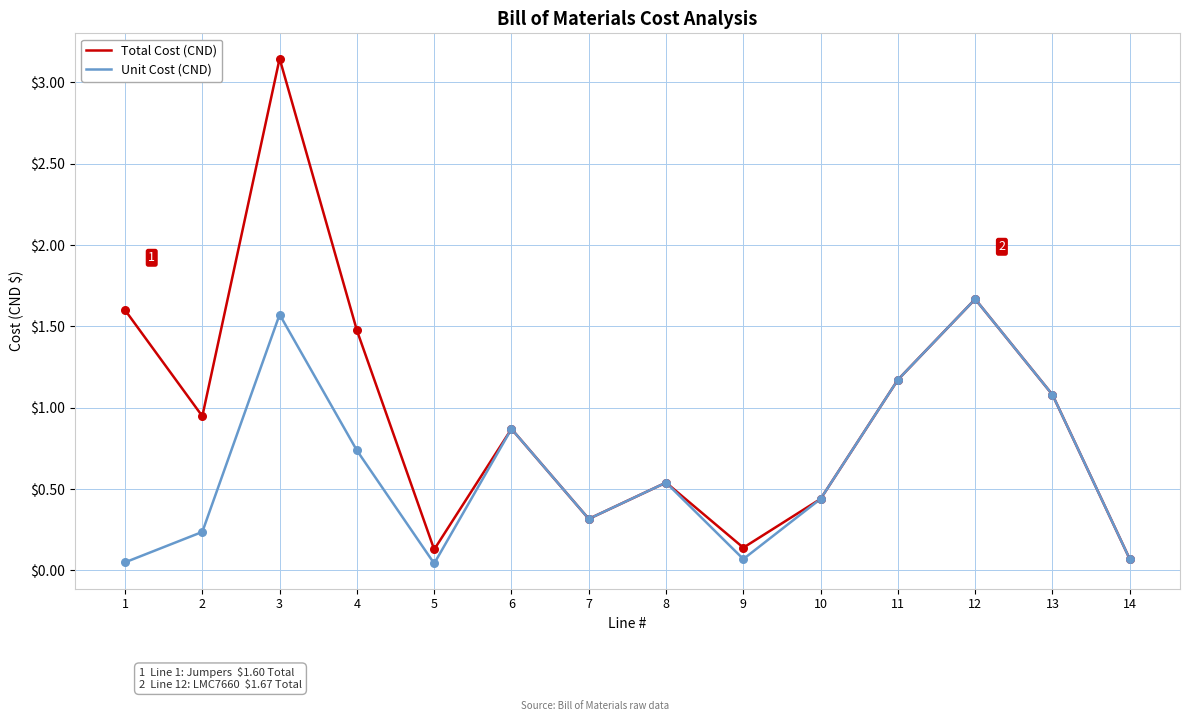

Which series changed the most between 4 and 9?

Total Cost (CND)